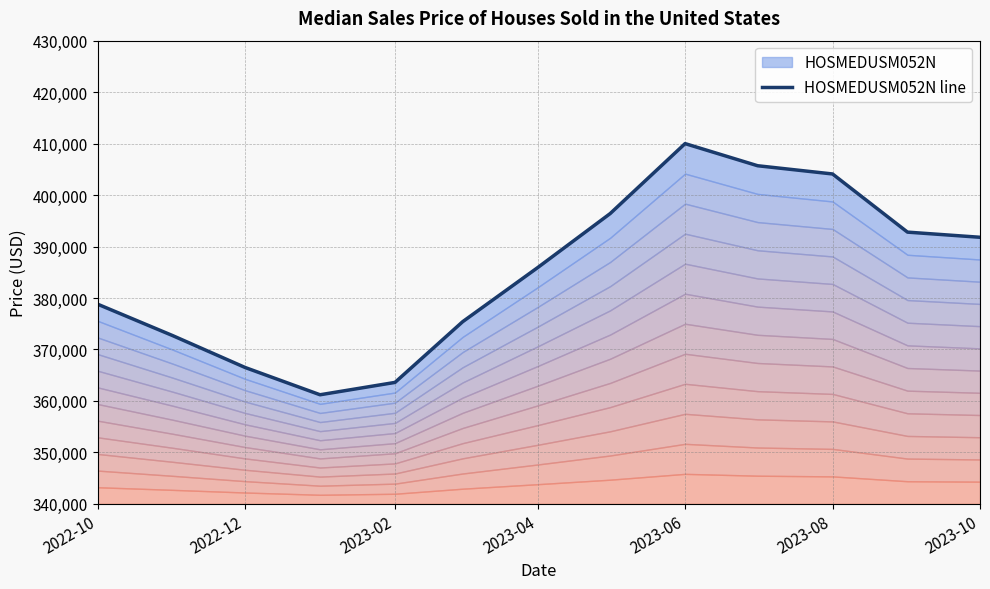

How many lines are shown in the chart?

1